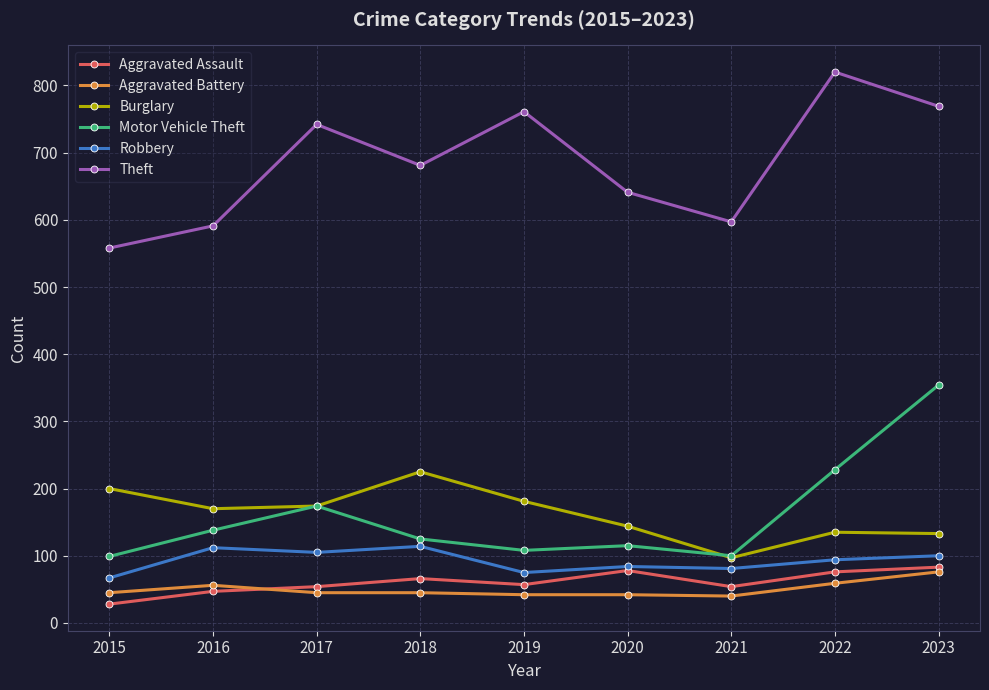

At which label does Theft first exceed 681?

2017